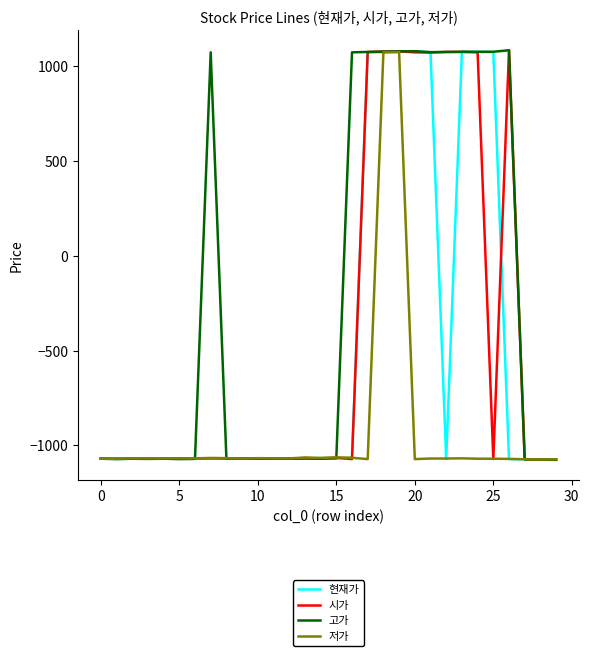

What is the minimum value shown in the chart?

-1076